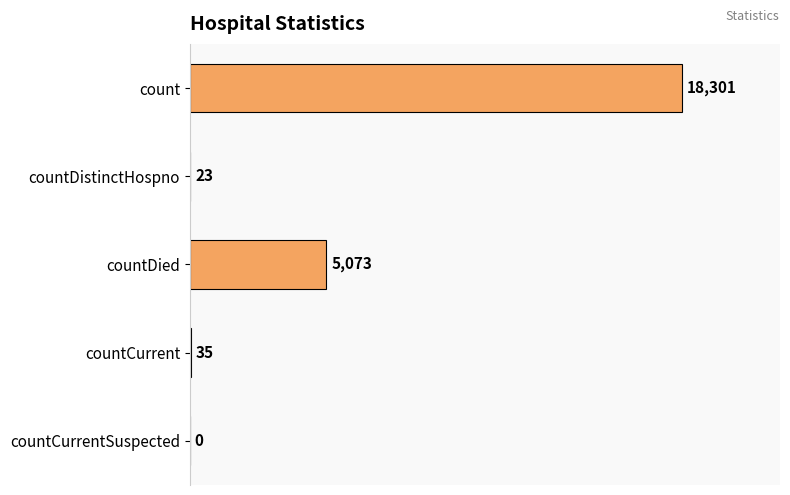

What is the sum of all values?

23432